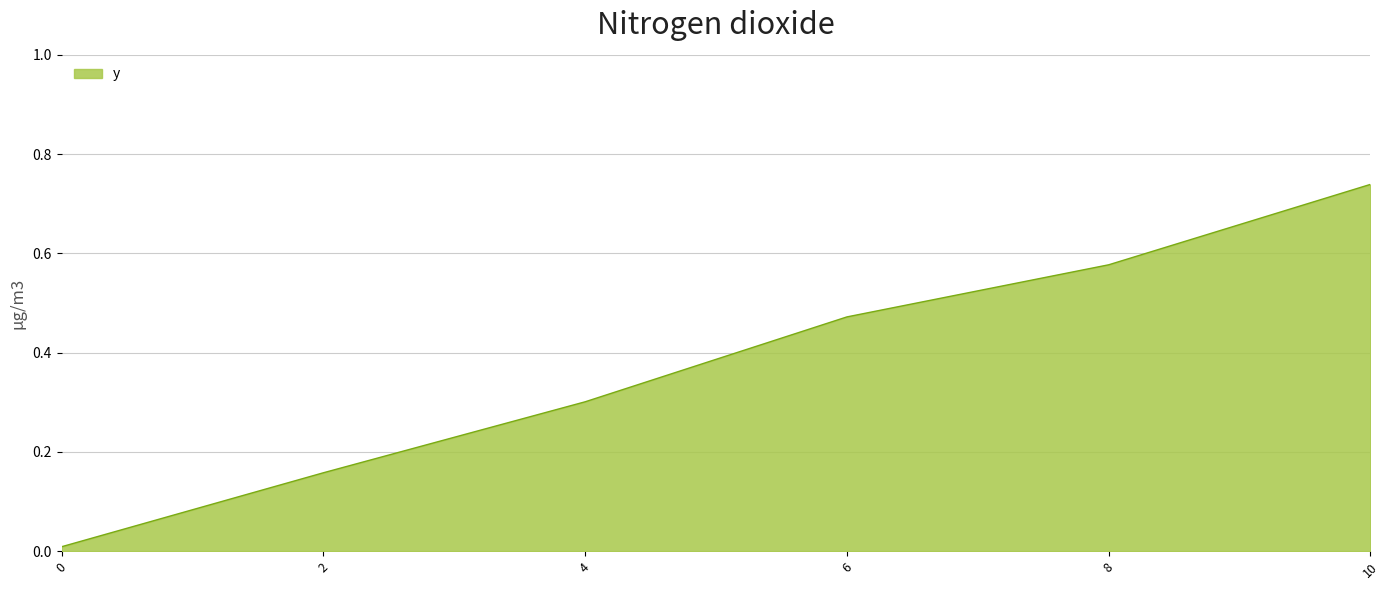

What is the sum of the values at 4 and 6?

0.8